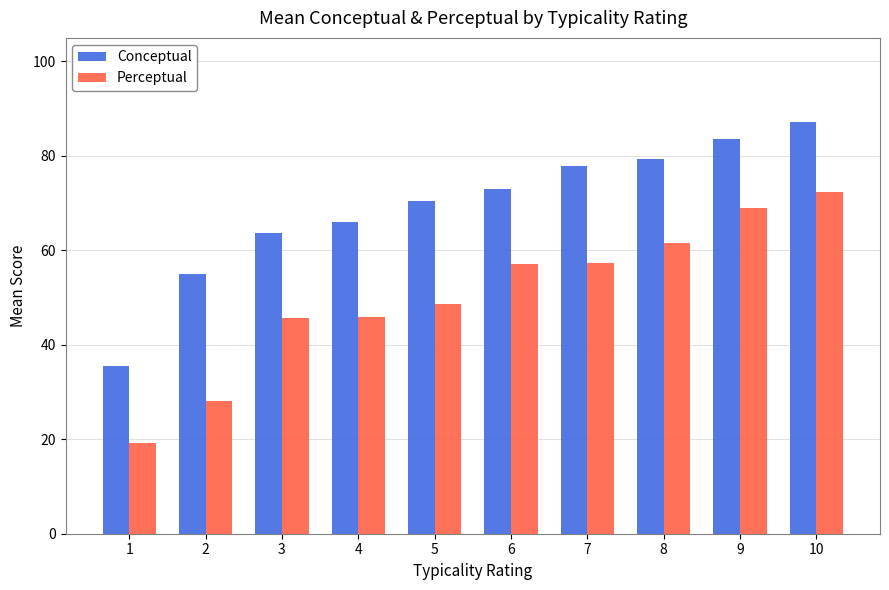

How many groups of bars are there?

10